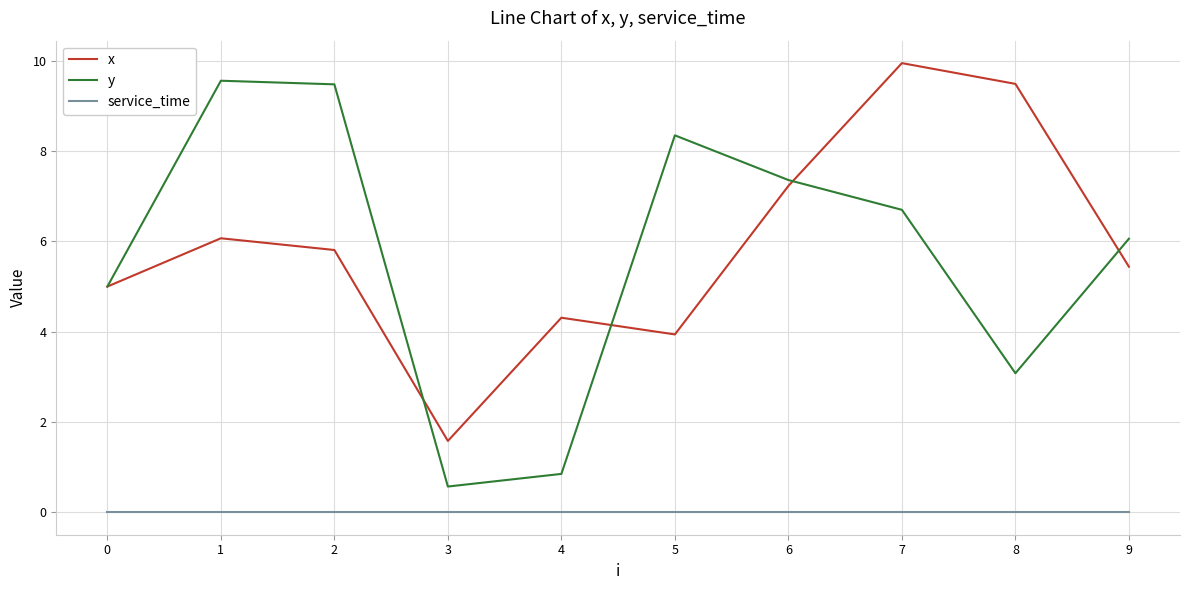

What is the total value across all series at 1?

15.6